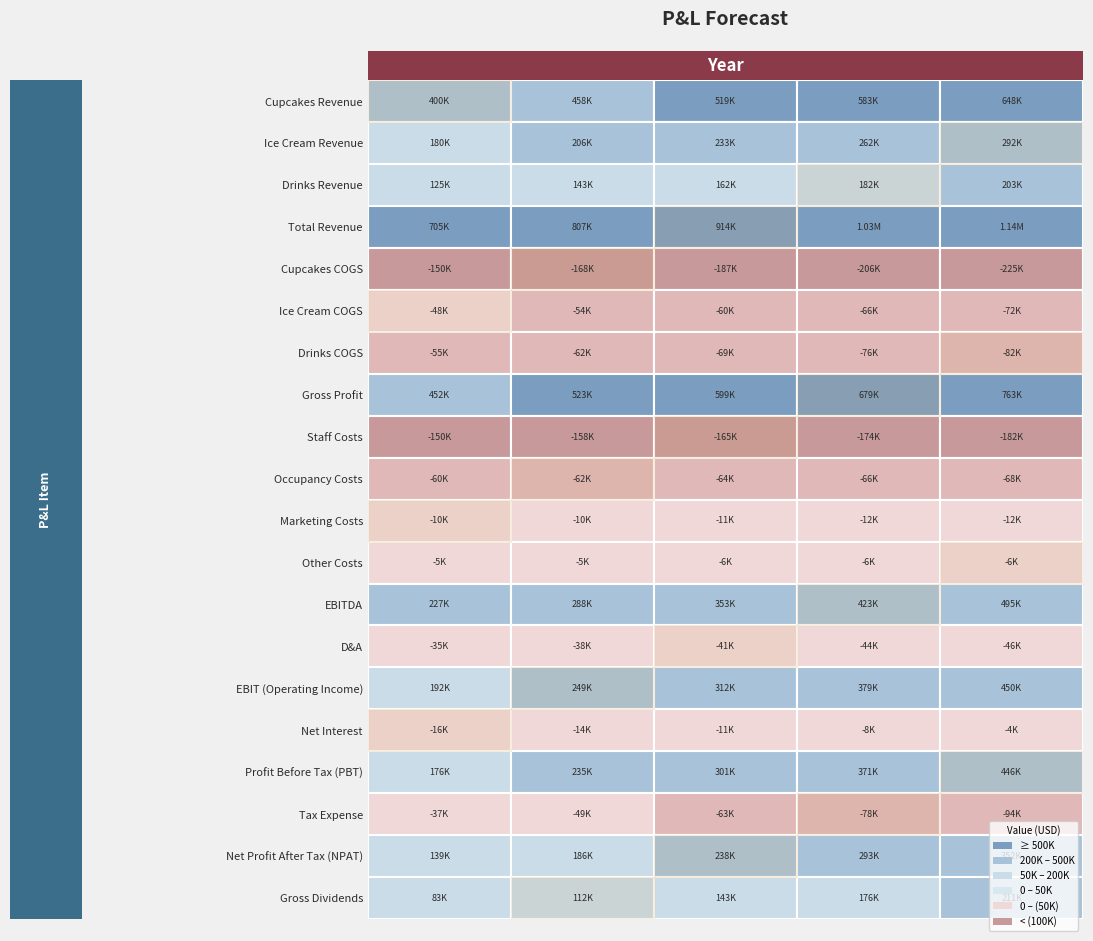

True or false: Ice Cream COGS has a value of -65960.6 at Total Revenue.

True